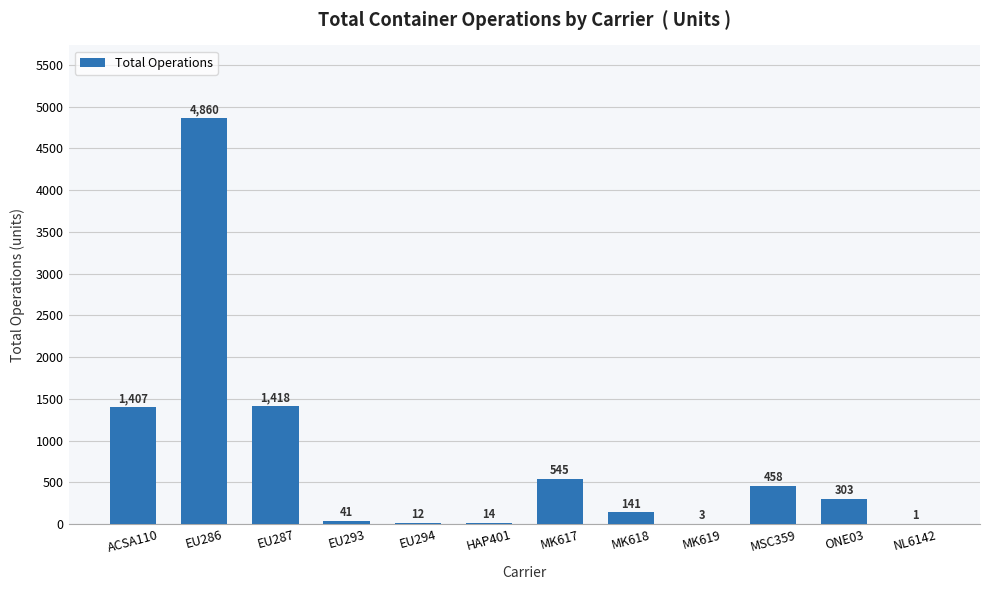

What is the change in value from MK618 to MSC359?

+317